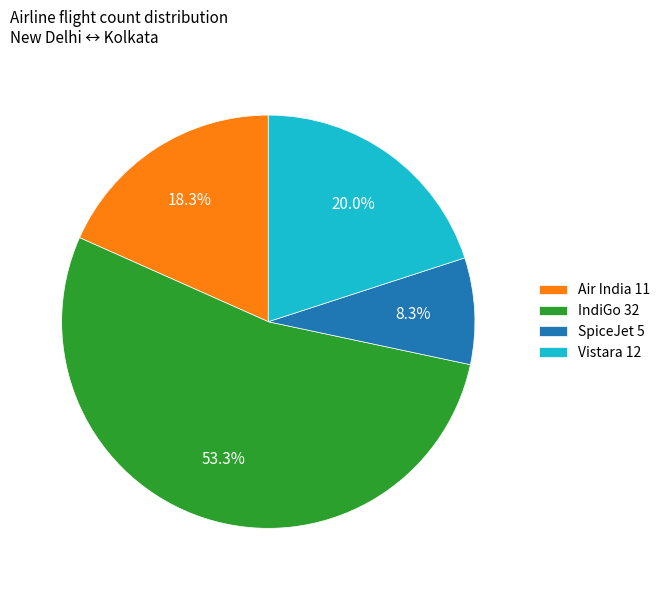

What percentage do Vistara and Air India together represent?

38.3%